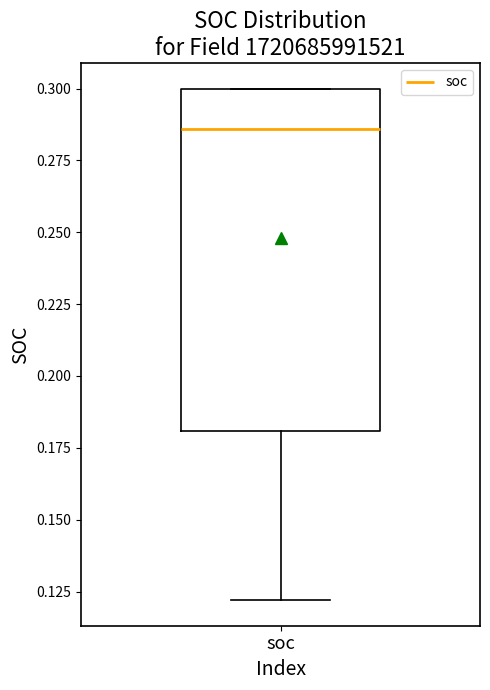

Read this box plot against the y-axis: the position of the median line, the range covered by the box, and the ends of both whiskers. The values are not printed on the chart, so give them approximately, as read against the axis.

median 0.285, box 0.180 to 0.300, whiskers 0.120 to 0.300